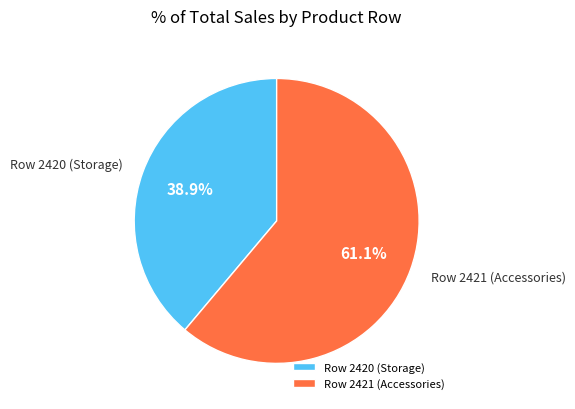

Does any single category account for the majority?

Yes